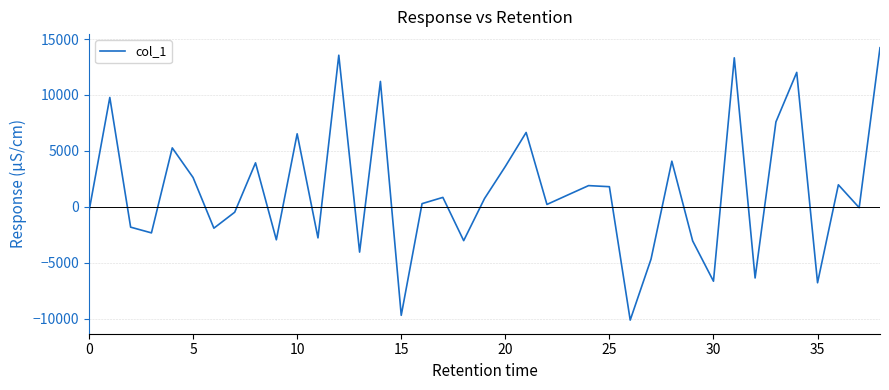

How many lines are shown in the chart?

1